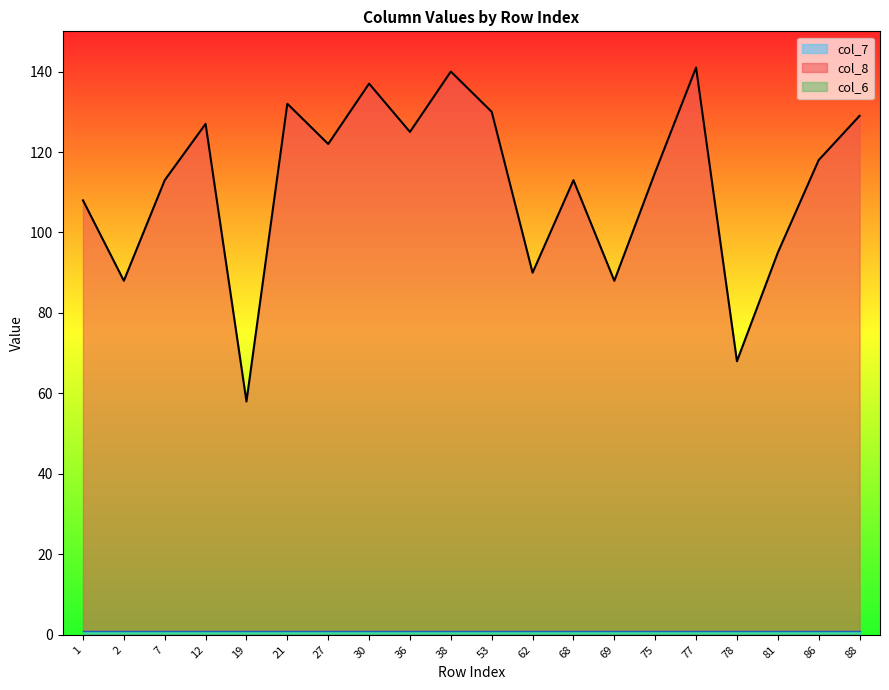

What is the difference between the second highest and minimum values in the col_8 series?

82